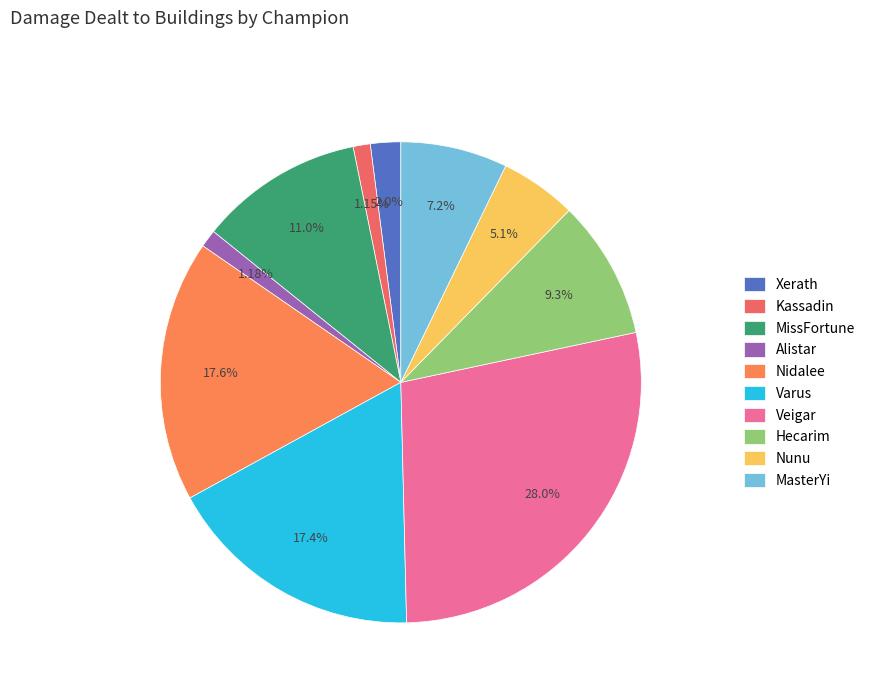

True or false: Veigar accounts for 18% of the total.

False